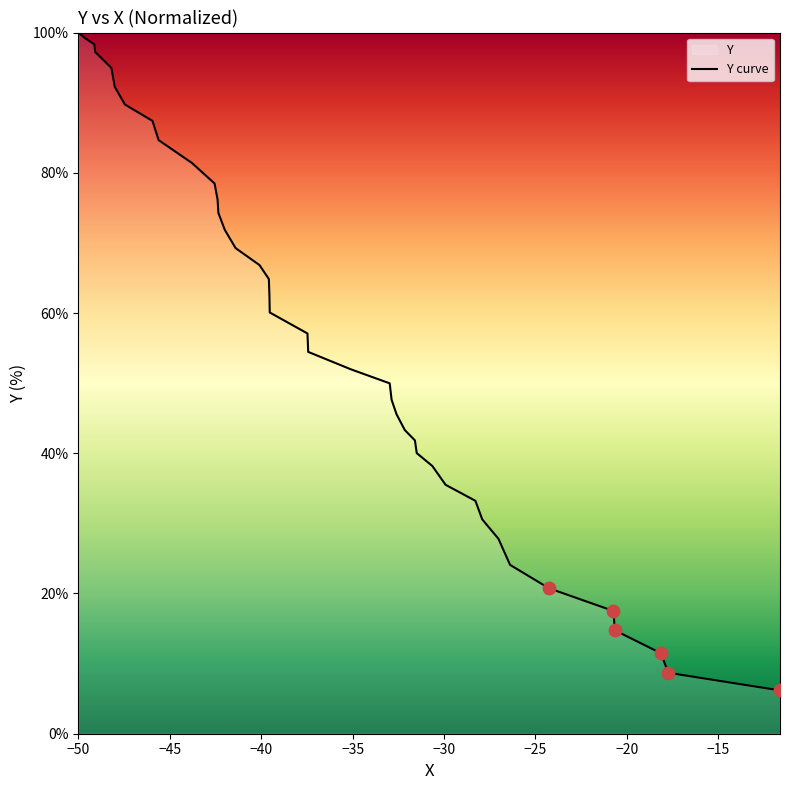

What is the difference between the maximum and minimum values?

93.8